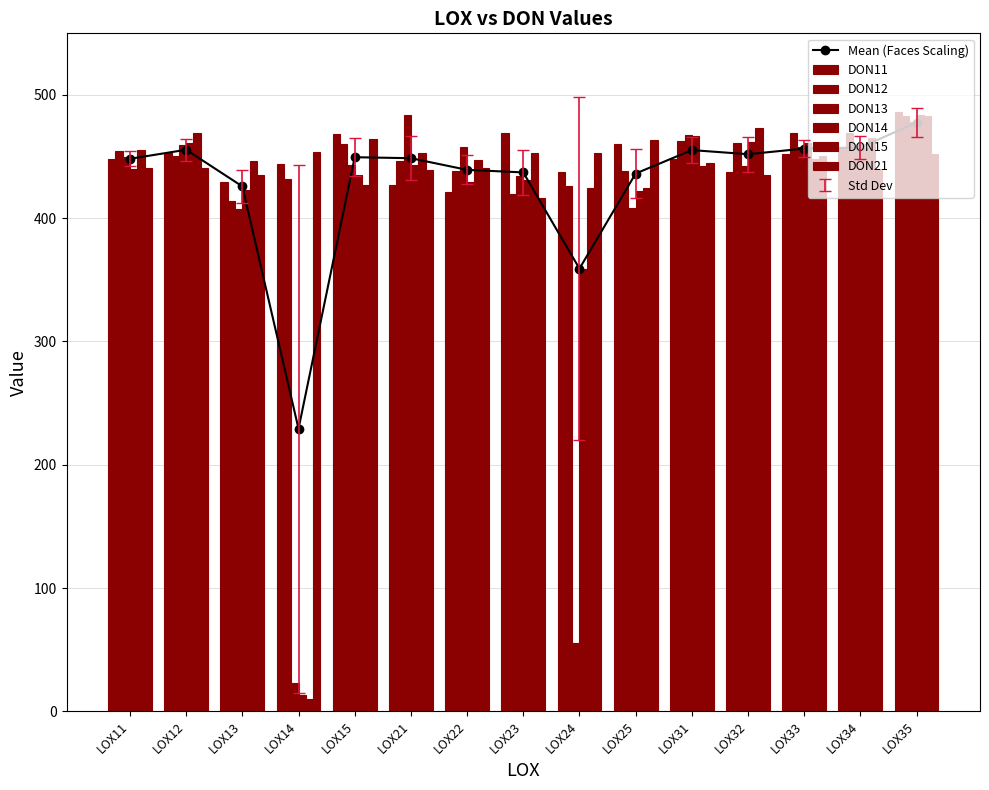

Is it true that DON21 equals 612.7 at LOX52?

False